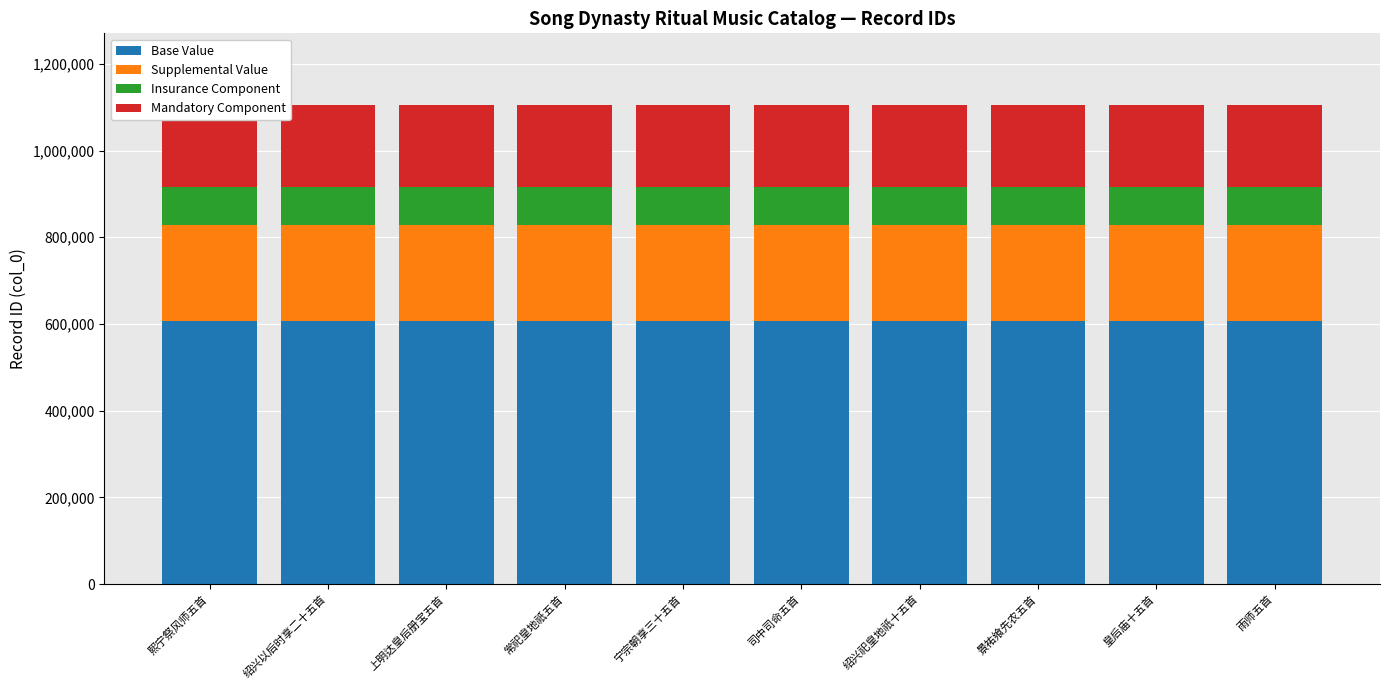

What is the sum of all Base Value values?

6075463.4